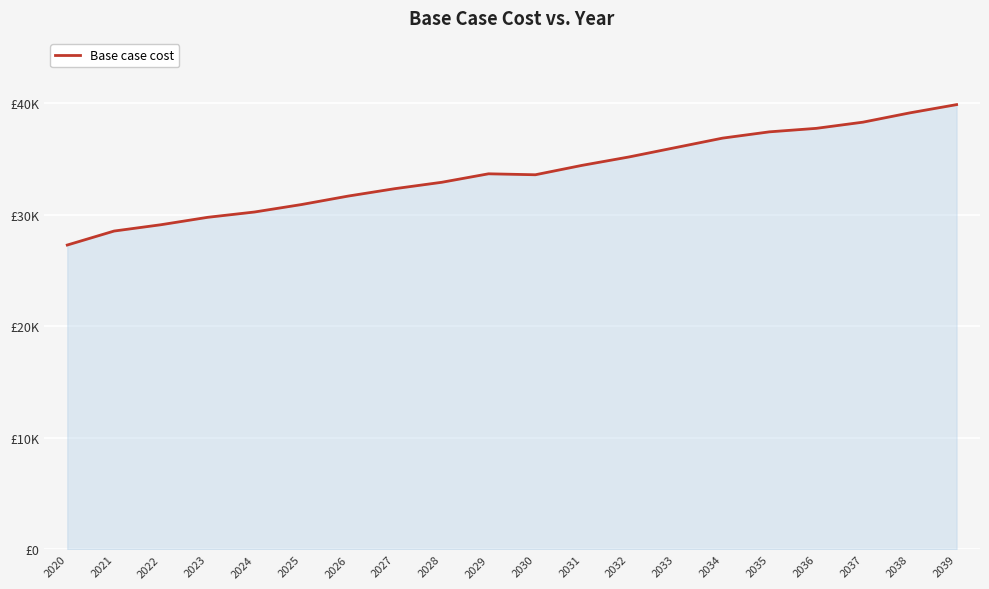

List the labels in order of value, largest first.

2039, 2038, 2037, 2036, 2035, 2034, 2033, 2032, 2031, 2029, 2030, 2028, 2027, 2026, 2025, 2024, 2023, 2022, 2021, 2020